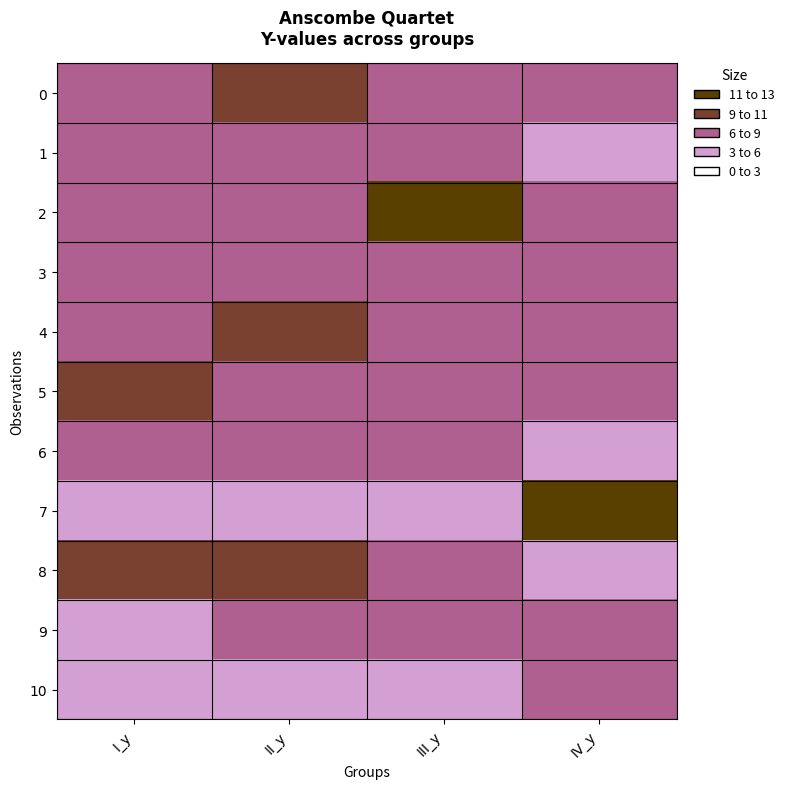

Reading right to left, what are all the values shown in this chart?

0: IV_y=6.6	III_y=7.5	II_y=9.1	I_y=8.0
1: IV_y=5.8	III_y=6.8	II_y=8.1	I_y=7.0
2: IV_y=7.7	III_y=12.7	II_y=8.7	I_y=7.6
3: IV_y=8.8	III_y=7.1	II_y=8.8	I_y=8.8
4: IV_y=8.5	III_y=7.8	II_y=9.3	I_y=8.3
5: IV_y=7.0	III_y=8.8	II_y=8.1	I_y=10.0
6: IV_y=5.2	III_y=6.1	II_y=6.1	I_y=7.2
7: IV_y=12.5	III_y=5.4	II_y=3.1	I_y=4.3
8: IV_y=5.6	III_y=8.2	II_y=9.1	I_y=10.8
9: IV_y=7.9	III_y=6.4	II_y=7.3	I_y=4.8
10: IV_y=6.9	III_y=5.7	II_y=4.7	I_y=5.7